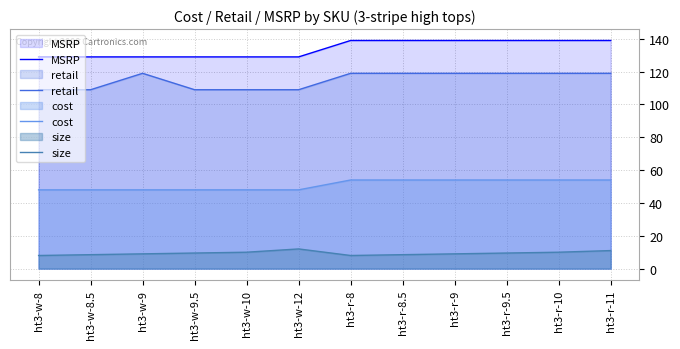

What is the label of the 6th point from the right?

ht3-r-8